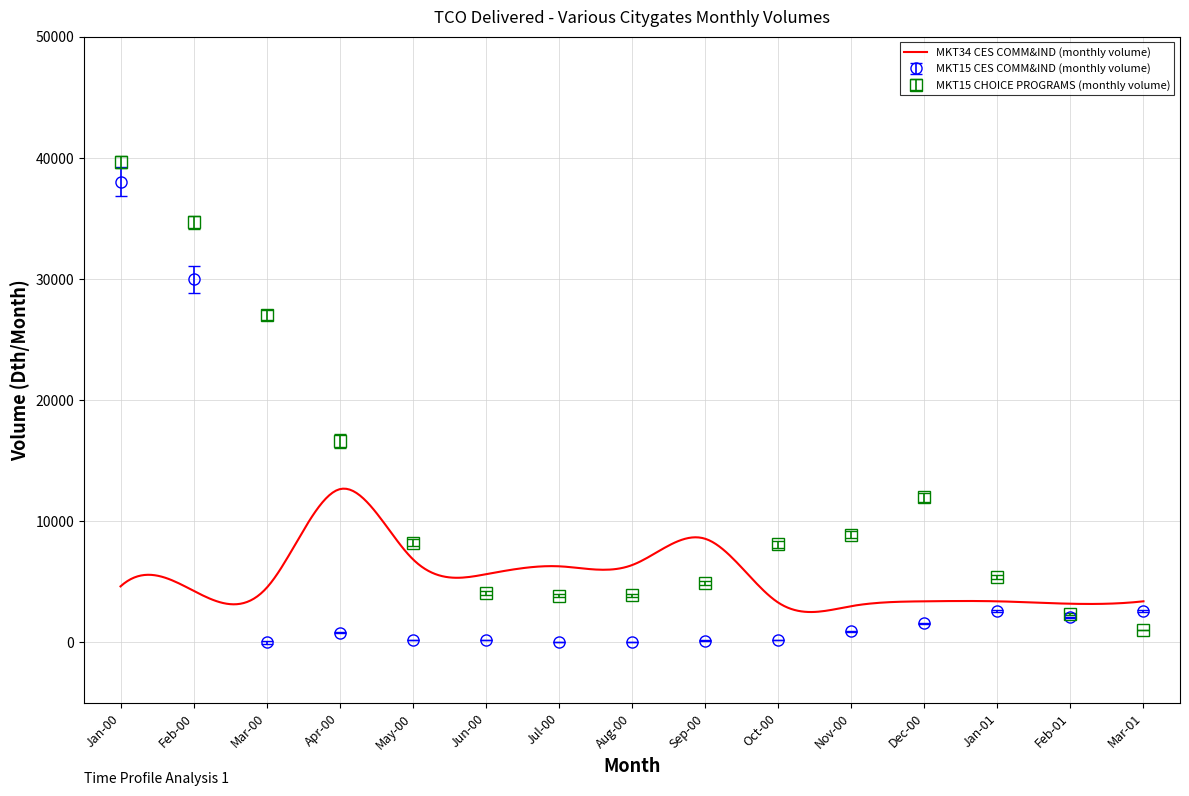

Which has a higher value, Mar-00 or Jun-00?

Jun-00